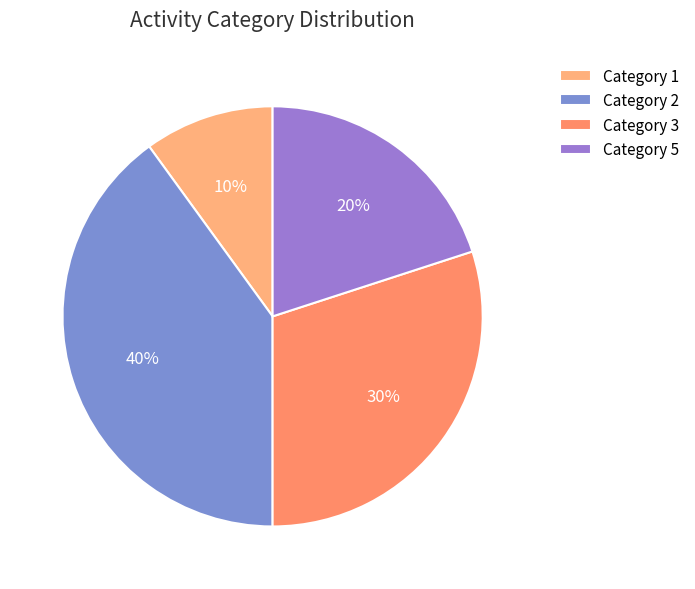

How many segments does this pie chart have?

4